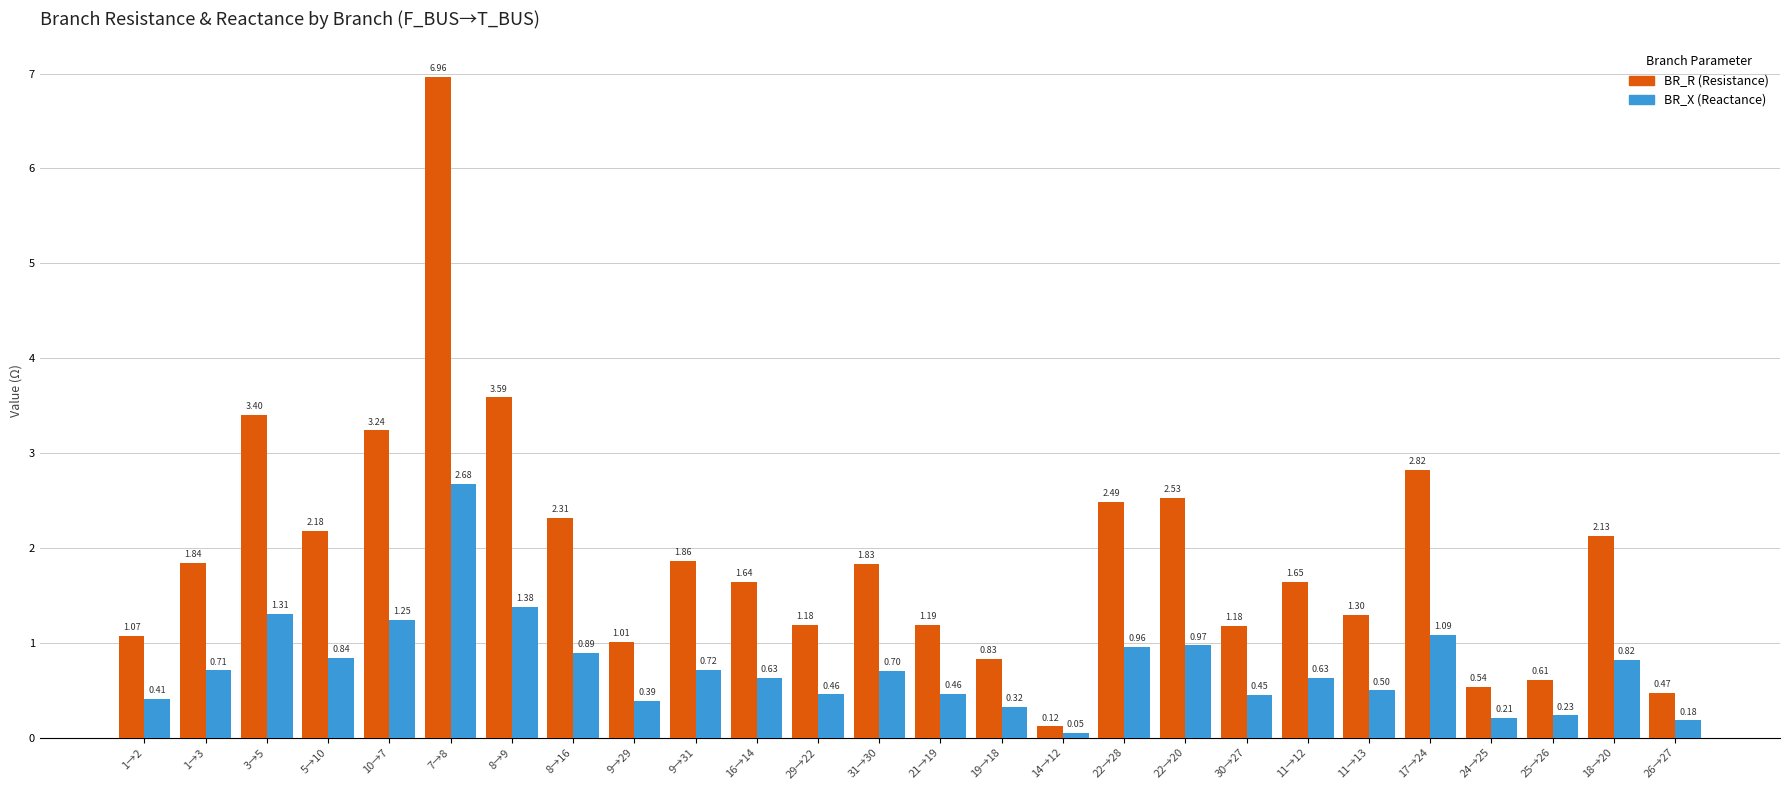

What is the spread (max minus min) of values at 1→2?

0.7